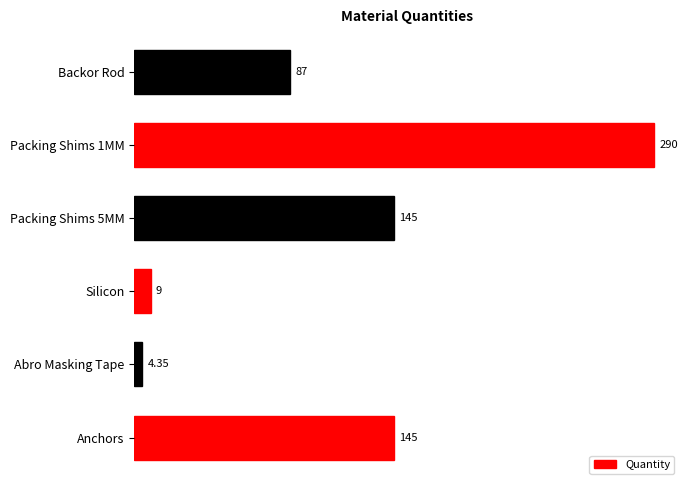

What is the change in value from Packing Shims 5MM to Backor Rod?

-58.0